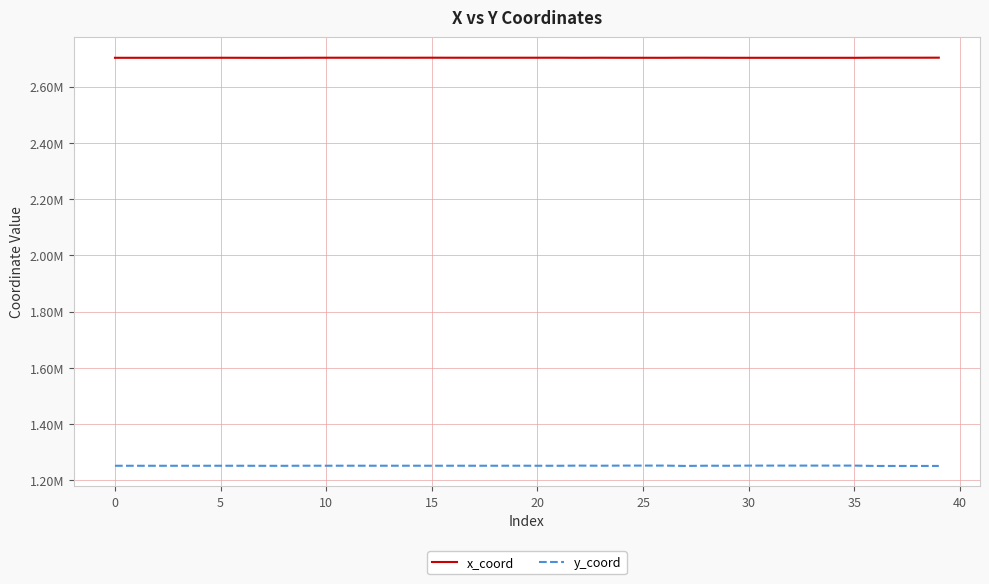

True or false: y_coord and x_coord intersect in this chart.

False